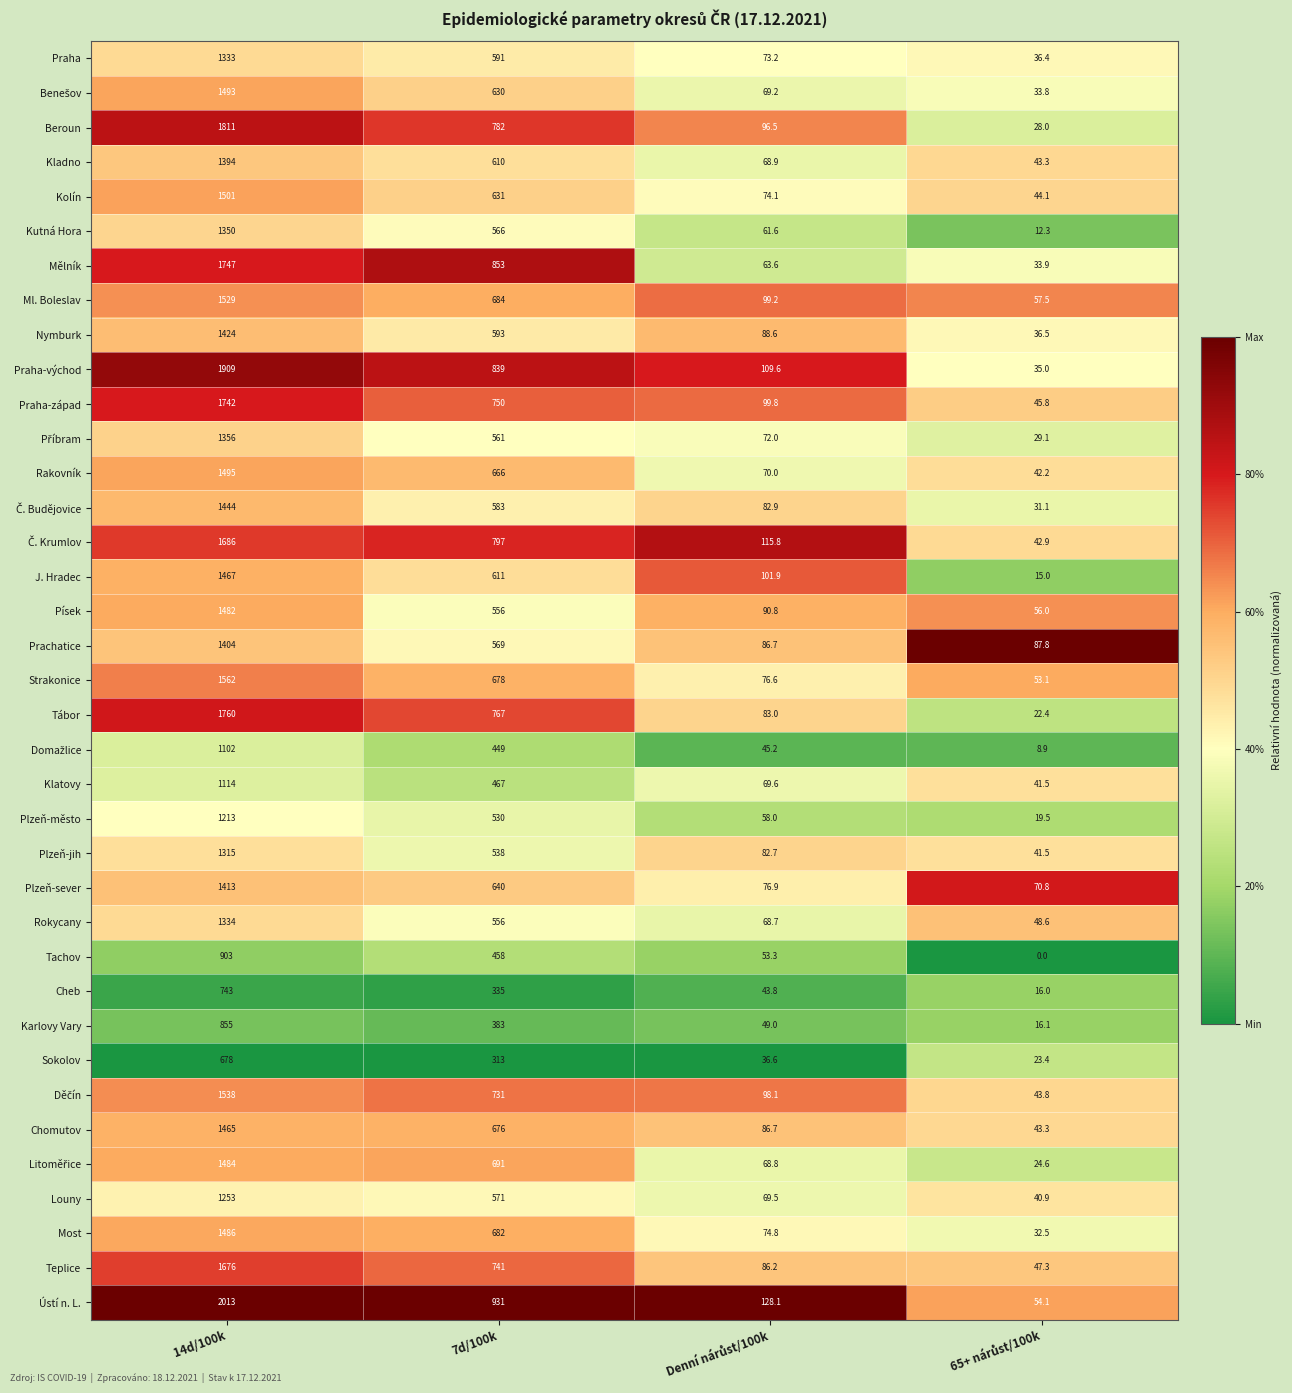

What is the greatest value displayed?

2013.0